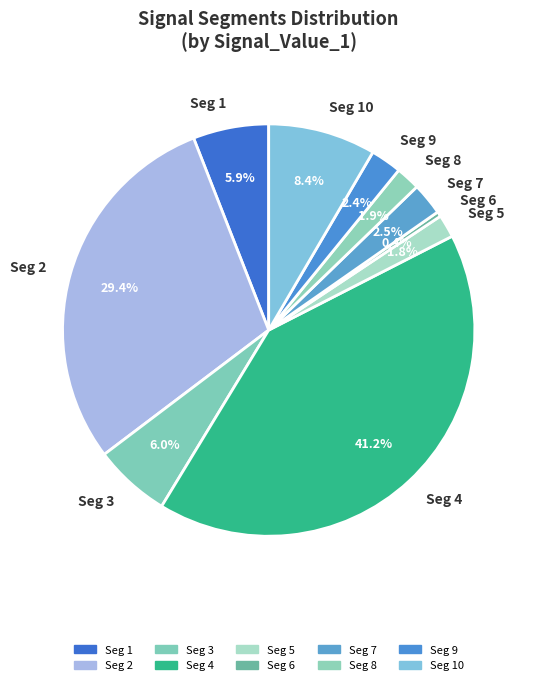

Which slice is the smallest?

Seg 6